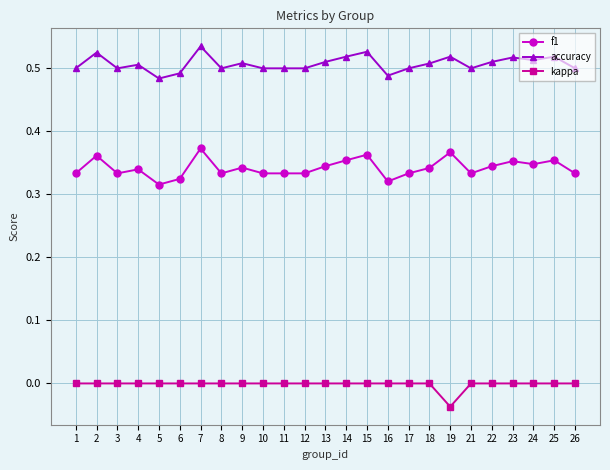

Is it true that accuracy equals 0.3 at 5?

False